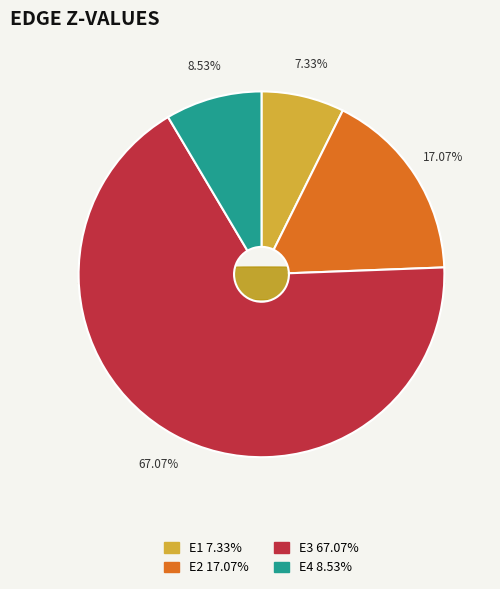

How many segments does this pie chart have?

4